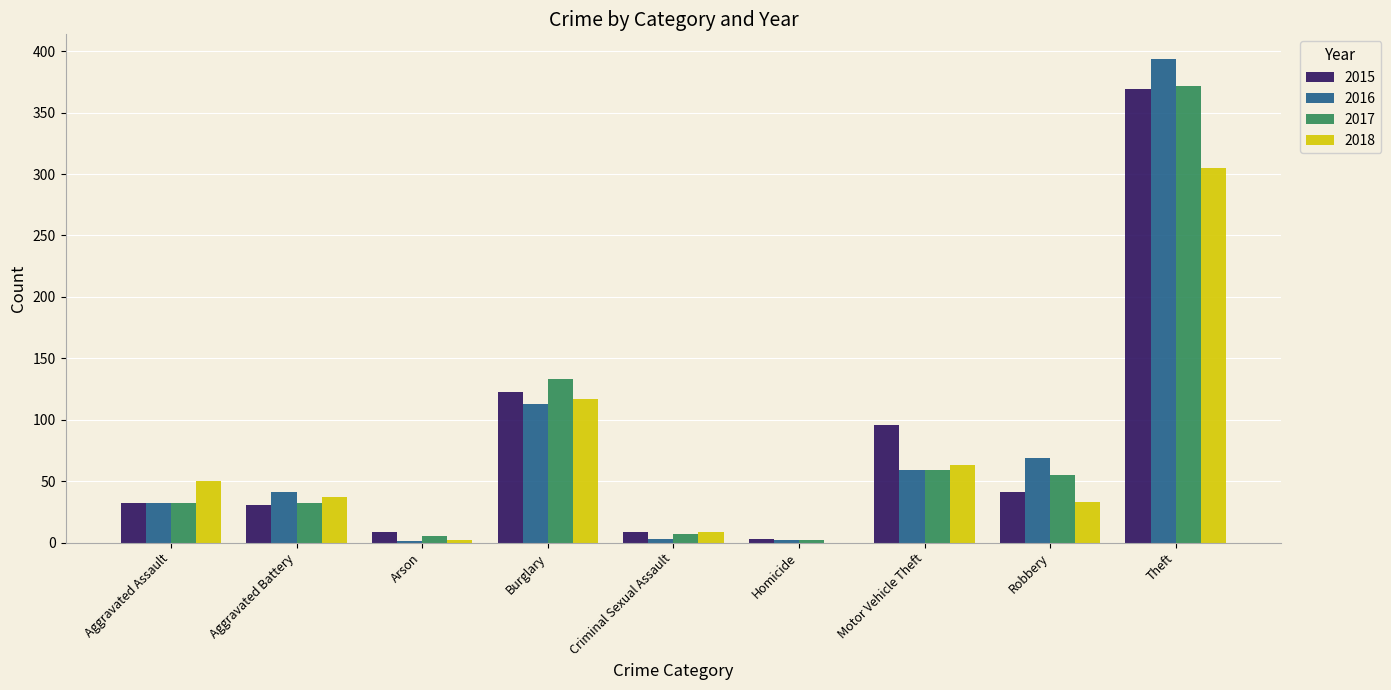

Is the value of 2017 at Robbery greater than the value of 2018 at Motor Vehicle Theft?

No